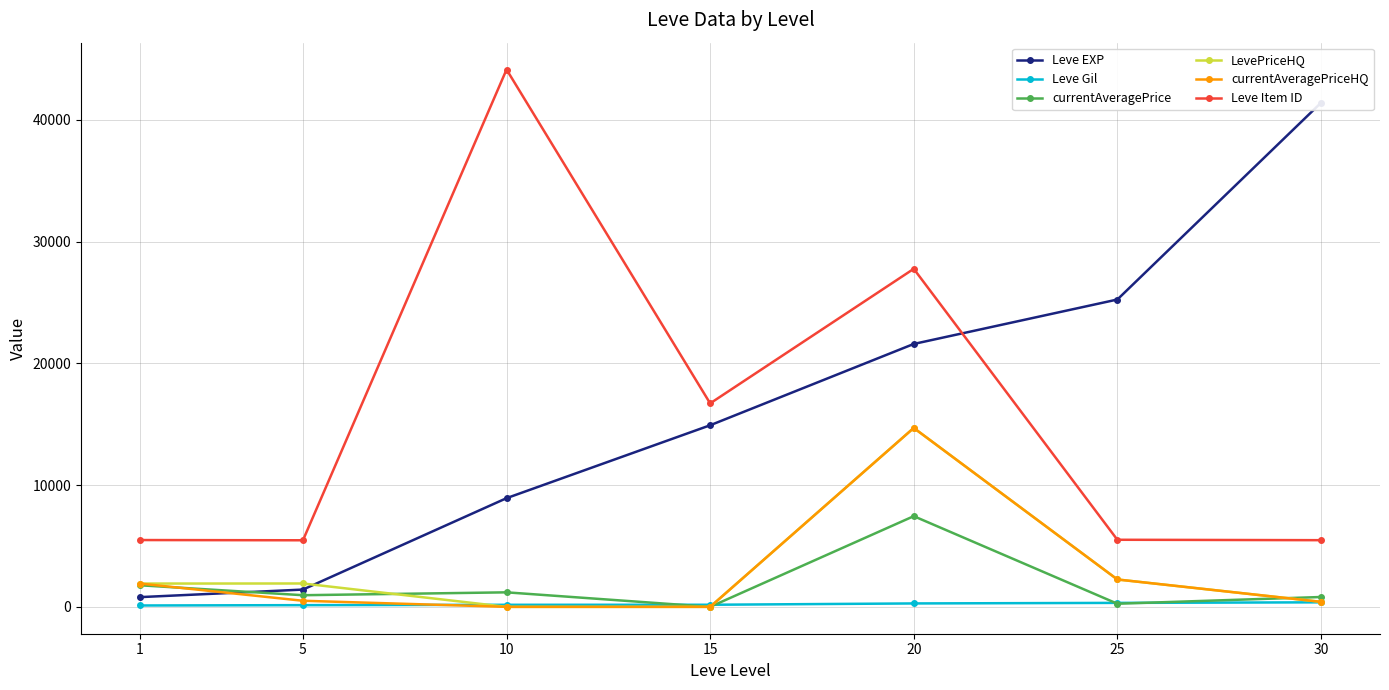

At which label does currentAveragePrice first exceed 956?

1